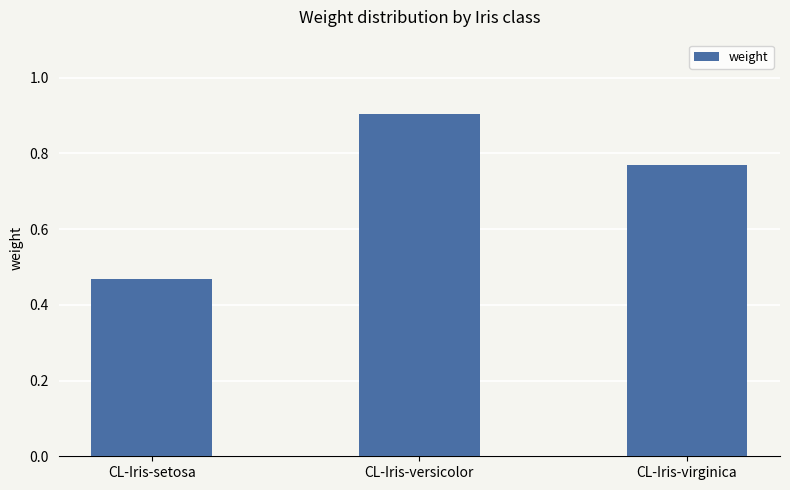

At which label is the value closest to 0?

CL-Iris-setosa